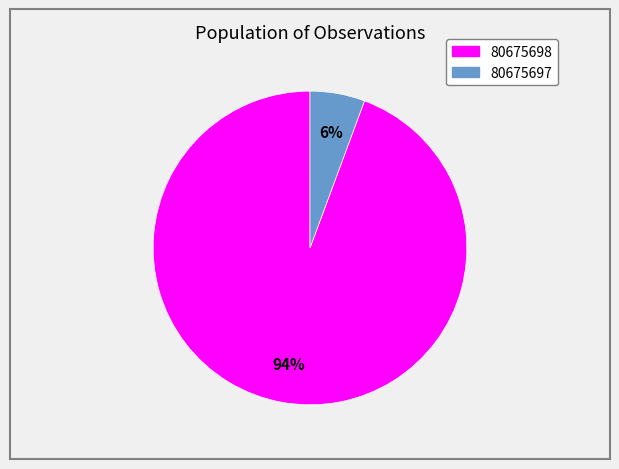

Between 80675697 and 80675698, which is larger?

80675698